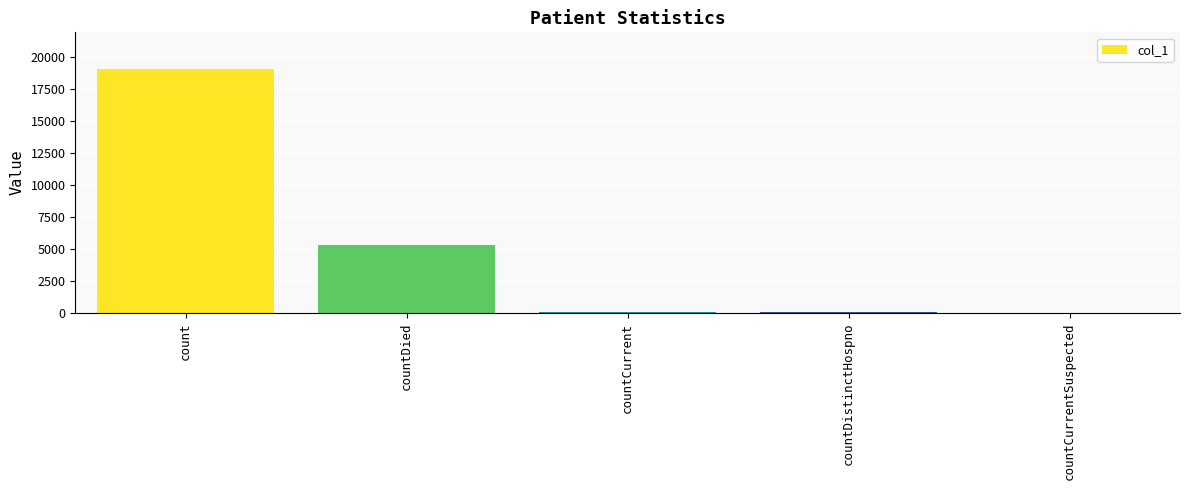

The chart shows a value of 19067 at count. True or false?

True